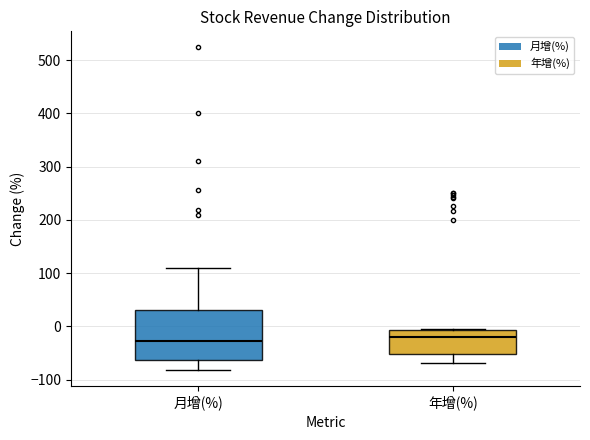

Comparing the boxes themselves (not the whiskers), which one is the tallest?

月增(%)